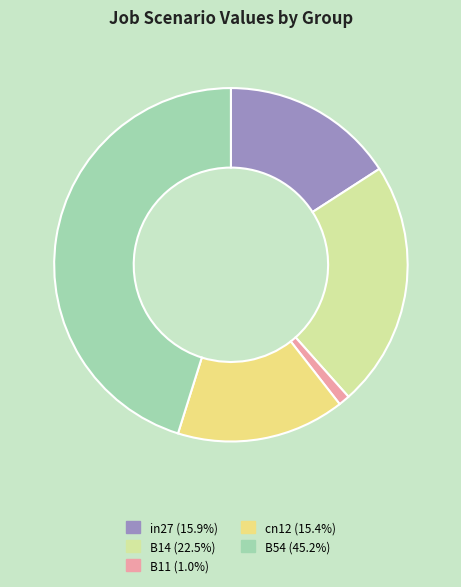

What is the largest slice in the pie chart?

B54